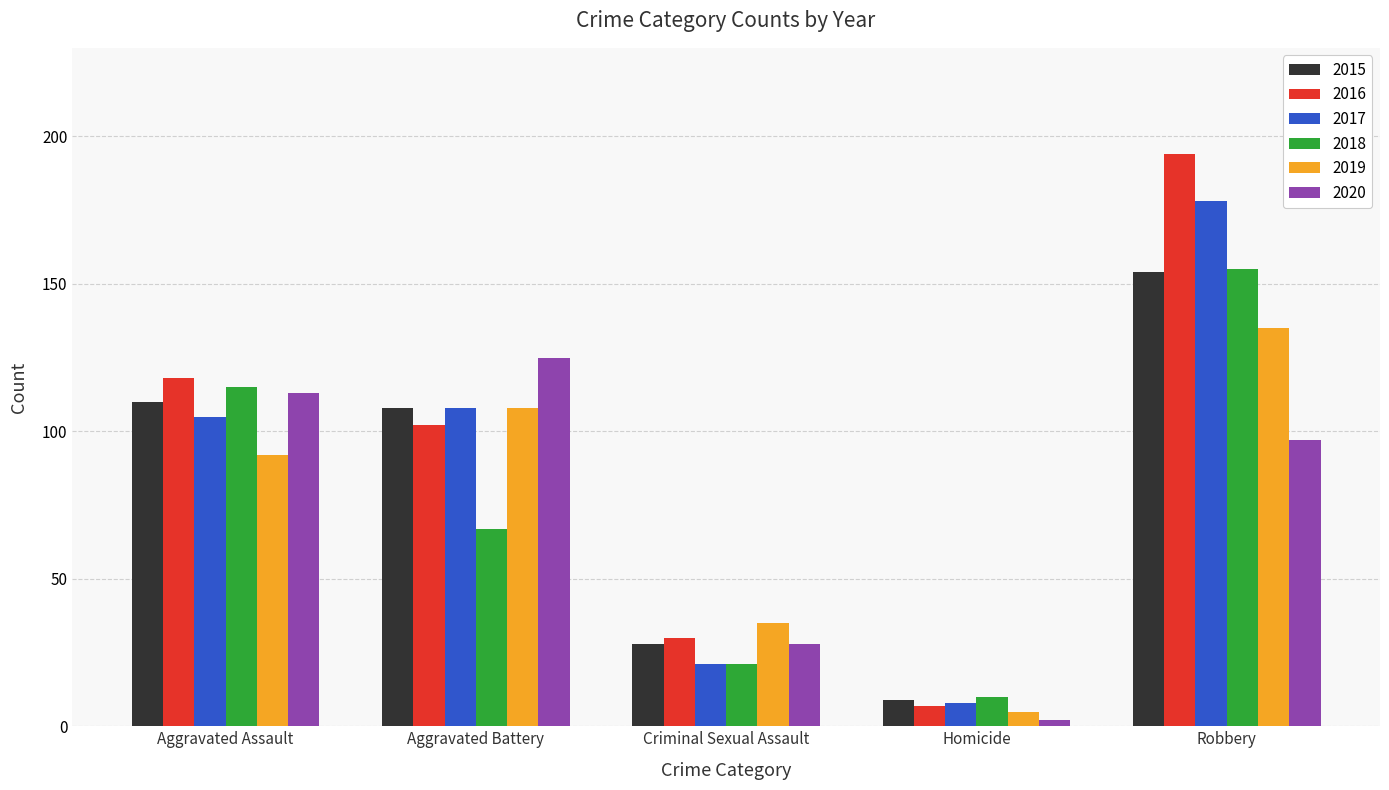

What is the sum of all 2020 values?

365